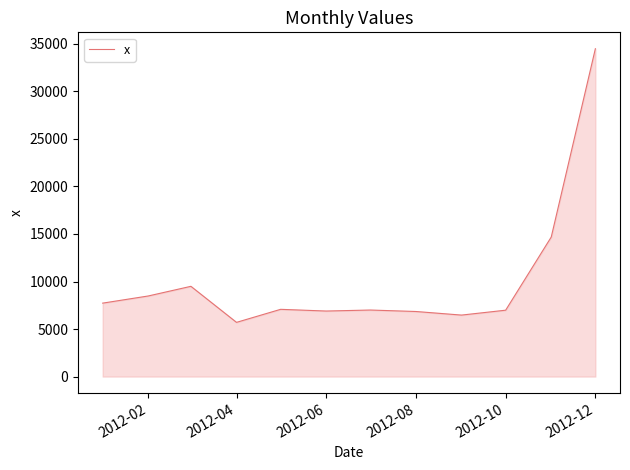

What is the maximum value shown in the chart?

34485.8